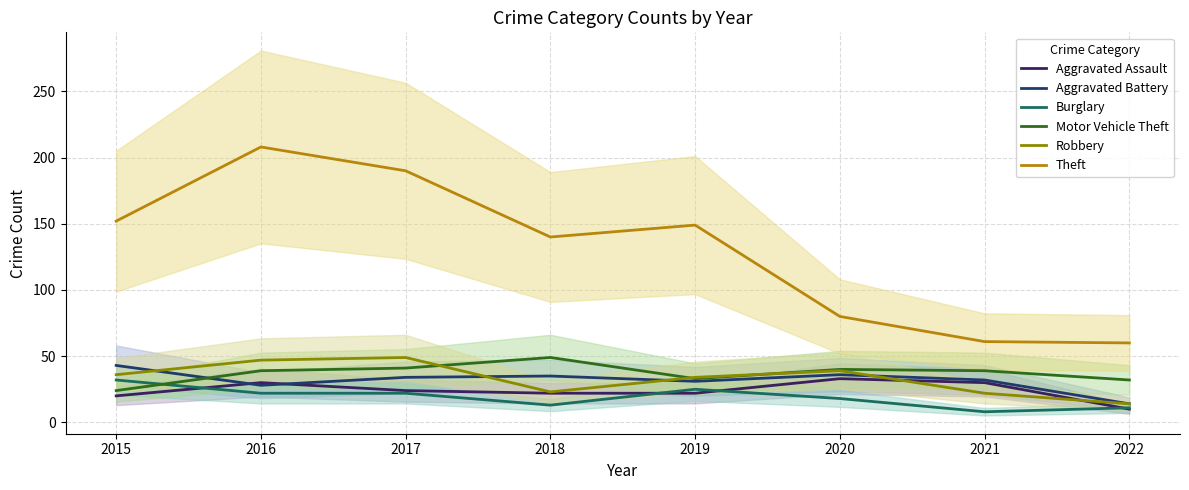

List the series in order of their peak value, lowest first.

Burglary, Aggravated Assault, Aggravated Battery, Motor Vehicle Theft, Robbery, Theft